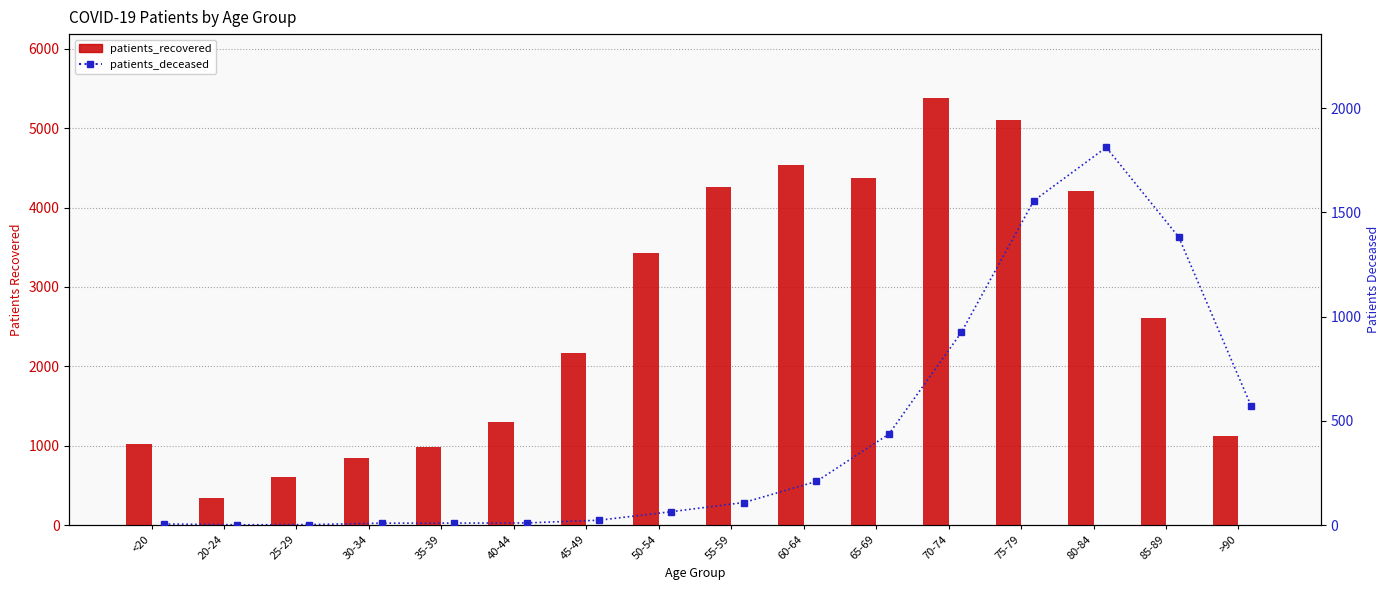

What is the difference between the patients_deceased values at 60-64 and 75-79?

1347